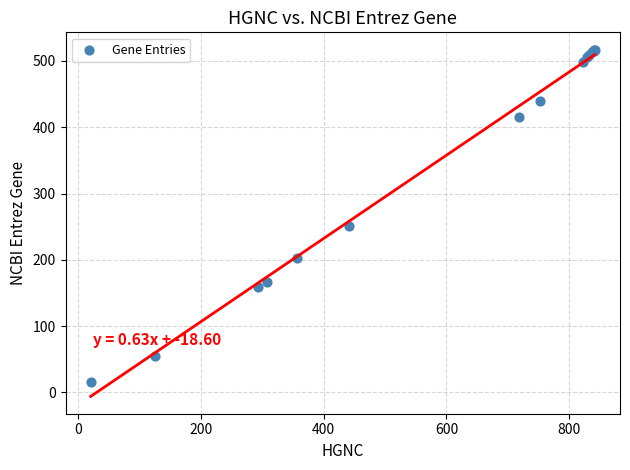

What Y value in the scatter plot is closest to 266?

251